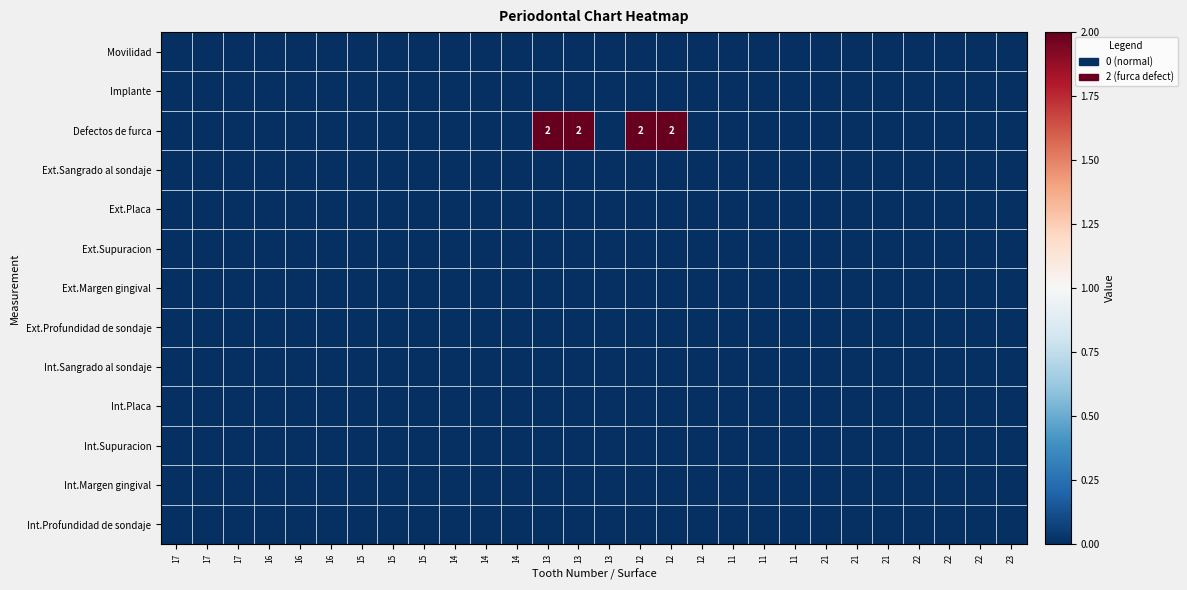

At which label does Ext.Supuracion reach its minimum?

17